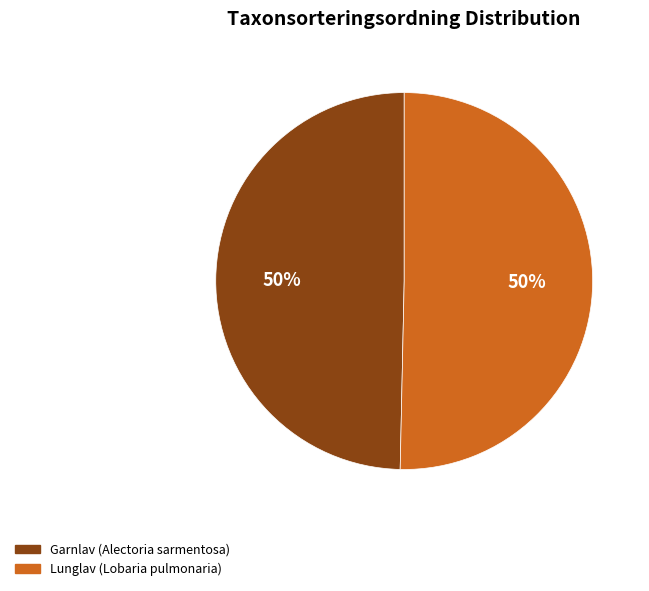

To the nearest percent, what is the combined percentage of Garnlav (Alectoria sarmentosa) and Lunglav (Lobaria pulmonaria)?

100%